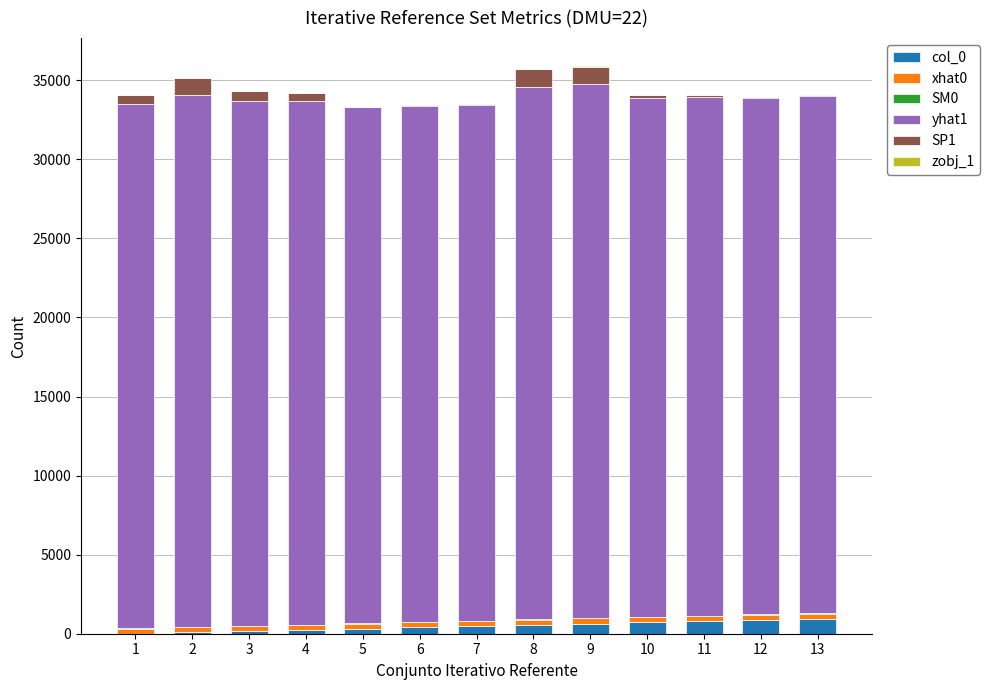

What is the maximum value for col_0?

960.0